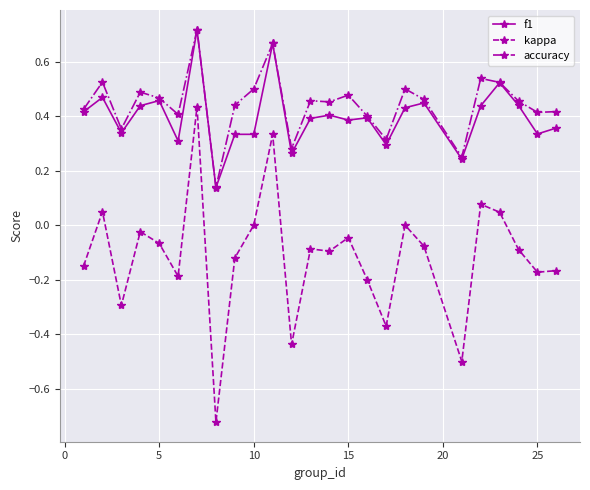

How many series are shown in this chart?

3